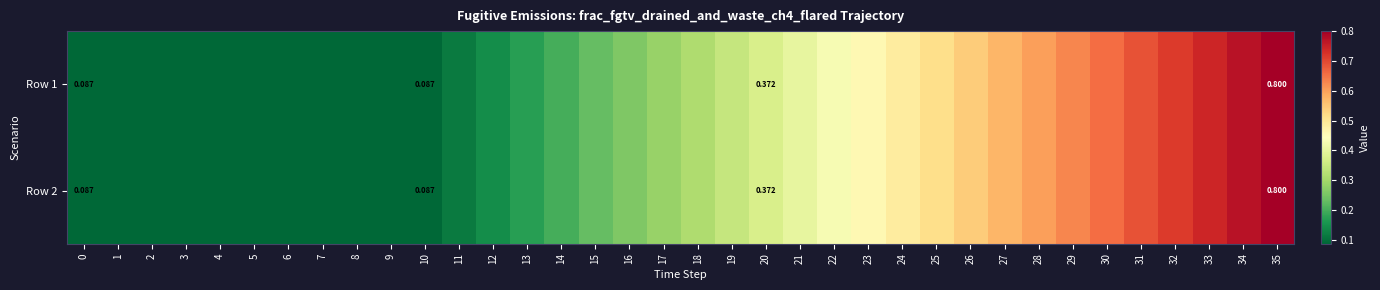

Count the row_1 values in the range 0 to 1.

36